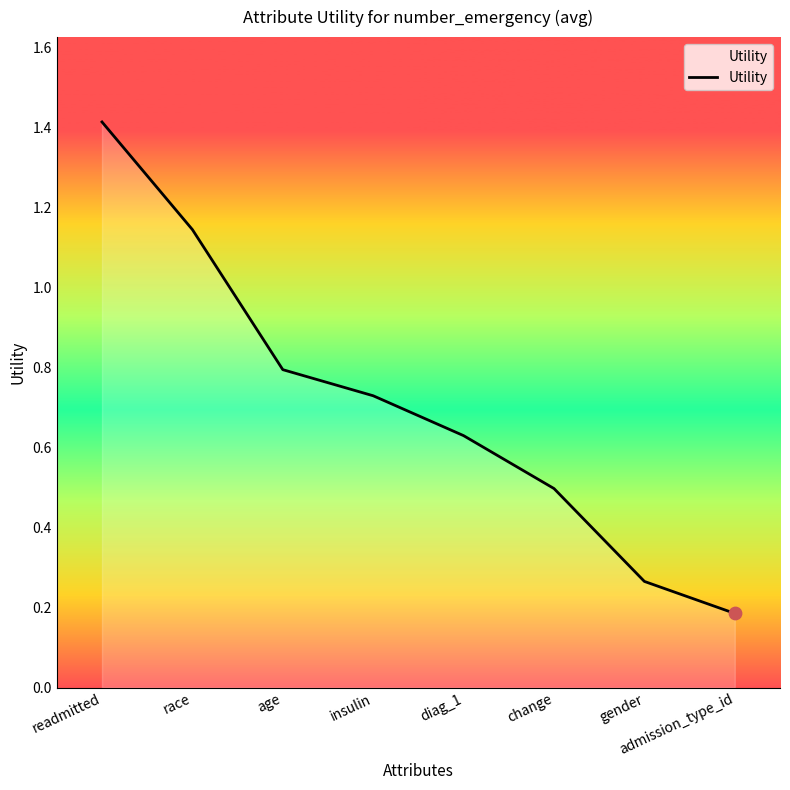

What is the ratio of the value at gender to the value at readmitted?

0.2